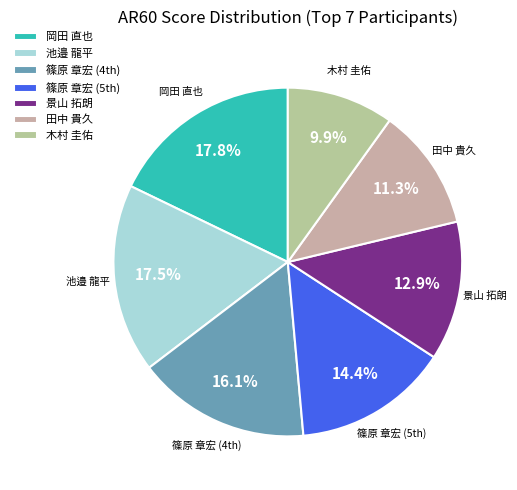

Which has a higher value, 景山 拓朗 or 木村 圭佑?

景山 拓朗